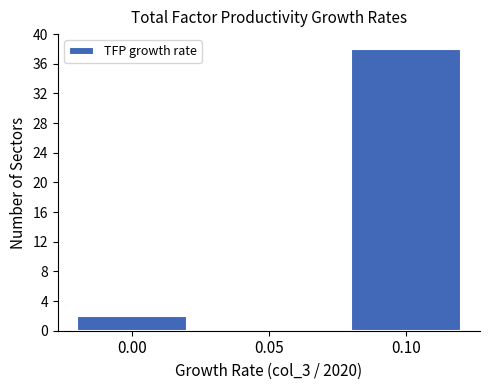

Reading right to left, what are all the values shown in this chart?

0.10=38	0.05=0	0.00=2